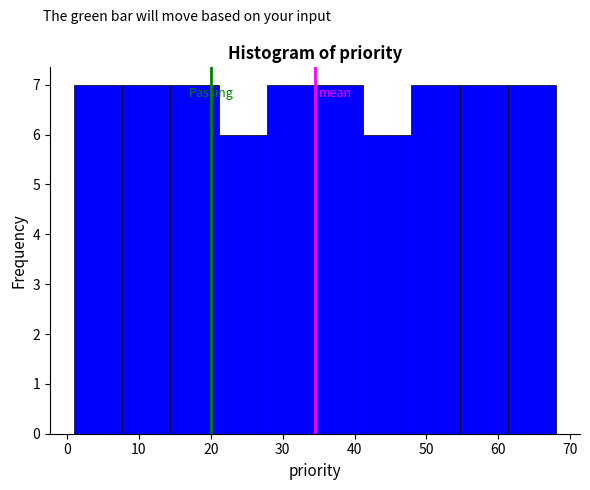

How tall is the bar that spans 1.0 to 7.7 on the x-axis? Neither the bar edges nor the heights are printed on the chart, so give them approximately, as read against the axes.

7